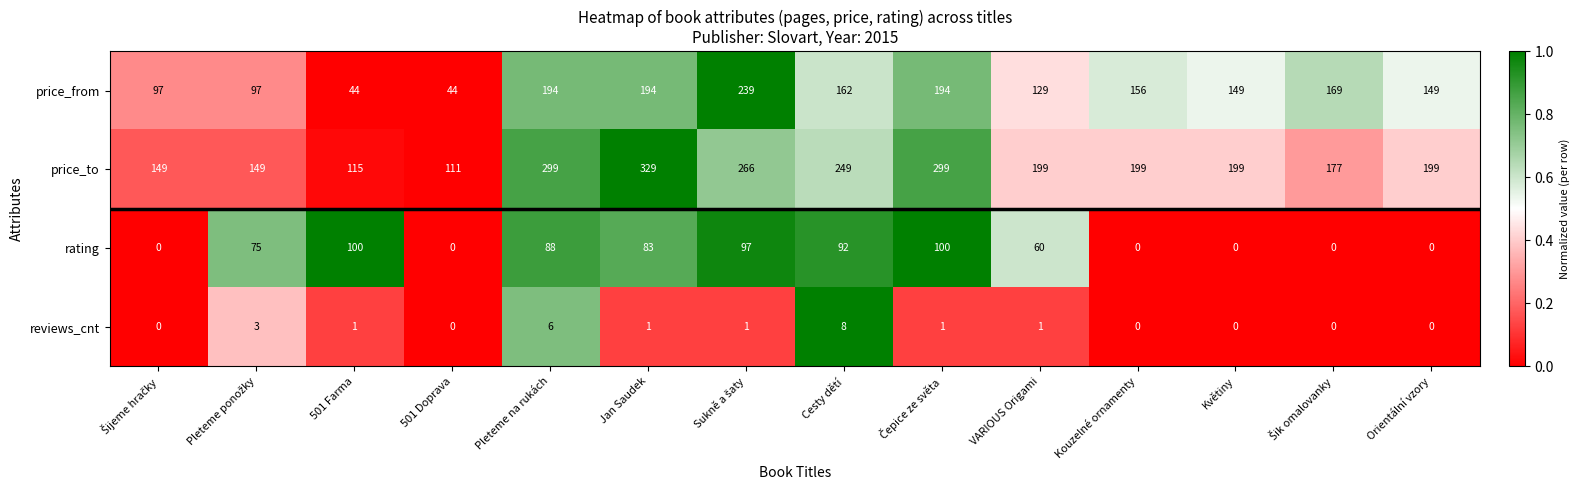

How many data points does each series have?

14